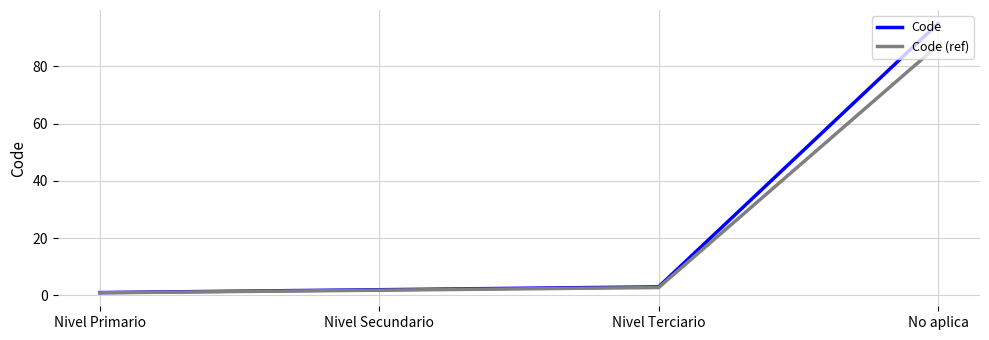

The value of Code (ref) at Nivel Terciario is 2.8. True or false?

True